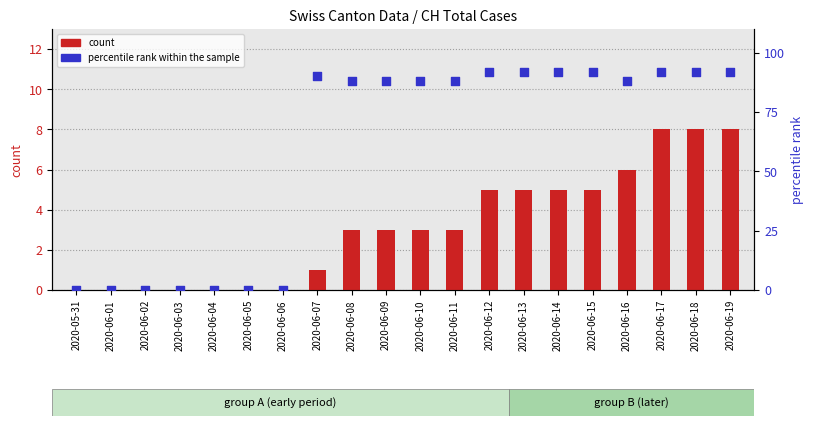

Is the value of percentile rank within the sample at 2020-06-01 greater than the value of count at 2020-06-06?

No